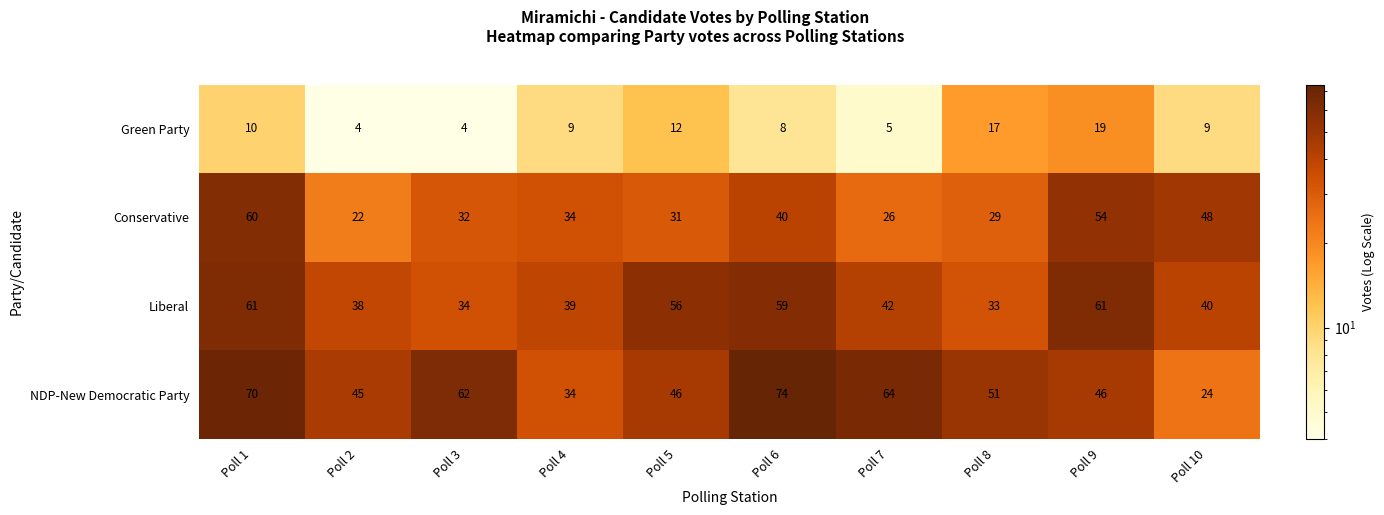

What is the difference between the second highest and second lowest values in the Green Party series?

13